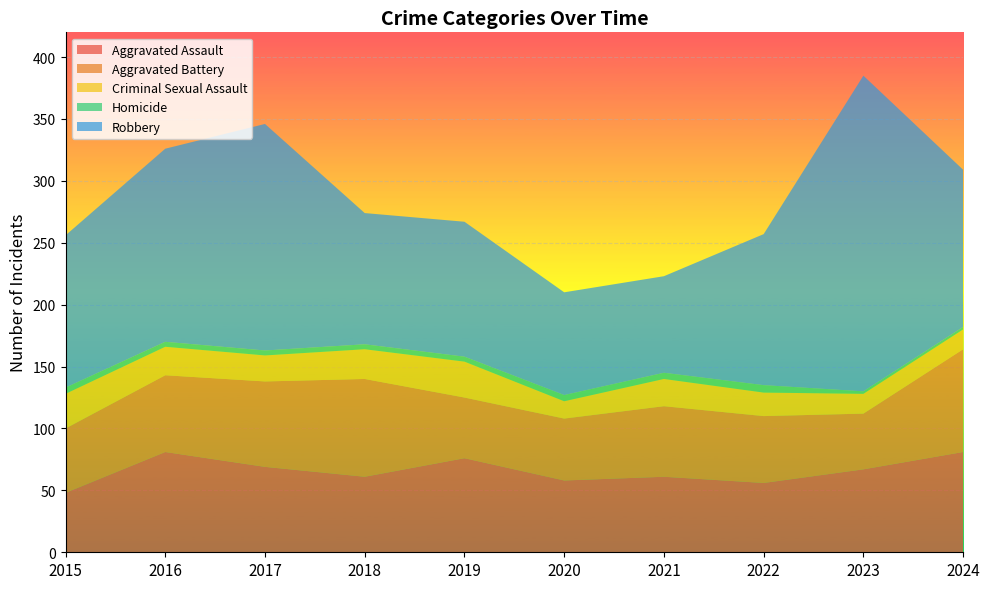

Reading left to right, transcribe all the data shown in this chart.

Aggravated Assault: 2015=48	2016=81	2017=69	2018=61	2019=76	2020=58	2021=61	2022=56	2023=67	2024=81
Aggravated Battery: 2015=52	2016=62	2017=69	2018=79	2019=49	2020=50	2021=57	2022=54	2023=45	2024=83
Criminal Sexual Assault: 2015=28	2016=23	2017=21	2018=24	2019=29	2020=14	2021=22	2022=19	2023=16	2024=16
Homicide: 2015=5	2016=4	2017=4	2018=4	2019=4	2020=5	2021=5	2022=6	2023=2	2024=2
Robbery: 2015=123	2016=156	2017=183	2018=106	2019=109	2020=83	2021=78	2022=122	2023=255	2024=127